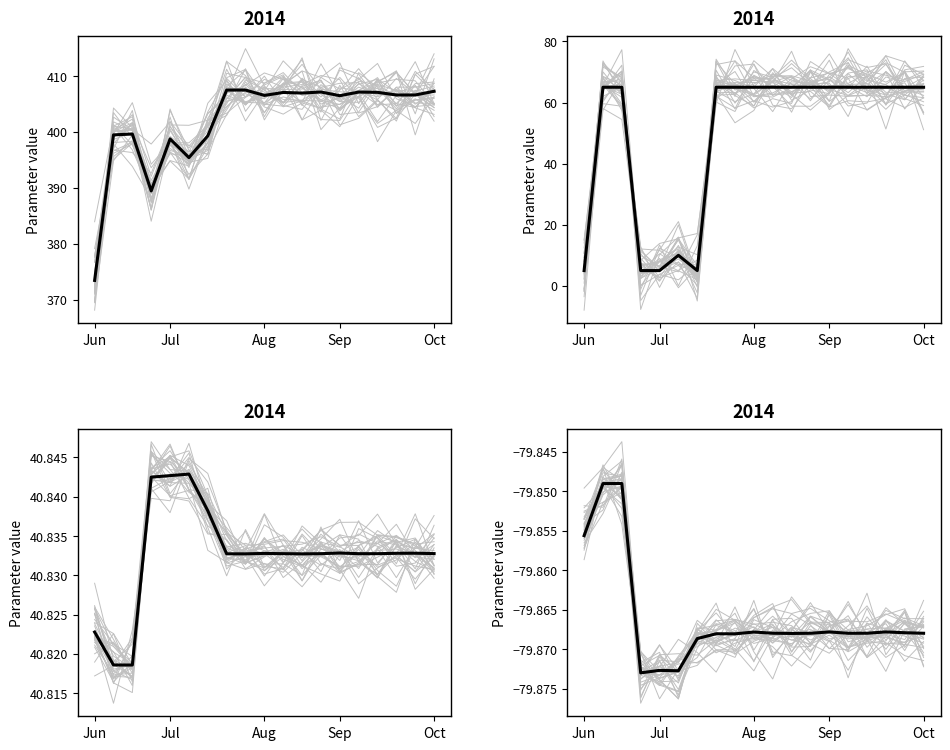

True or false: double_latitude has a value of 40.8 at 8.

True